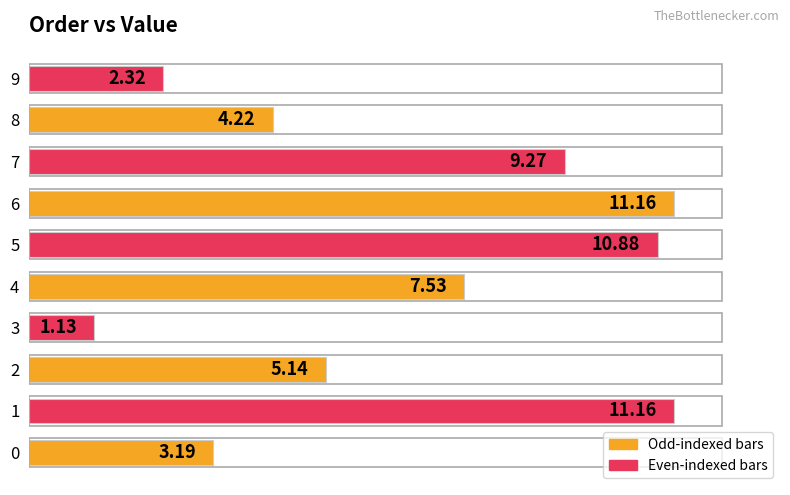

Between 7 and 4, which is larger?

7